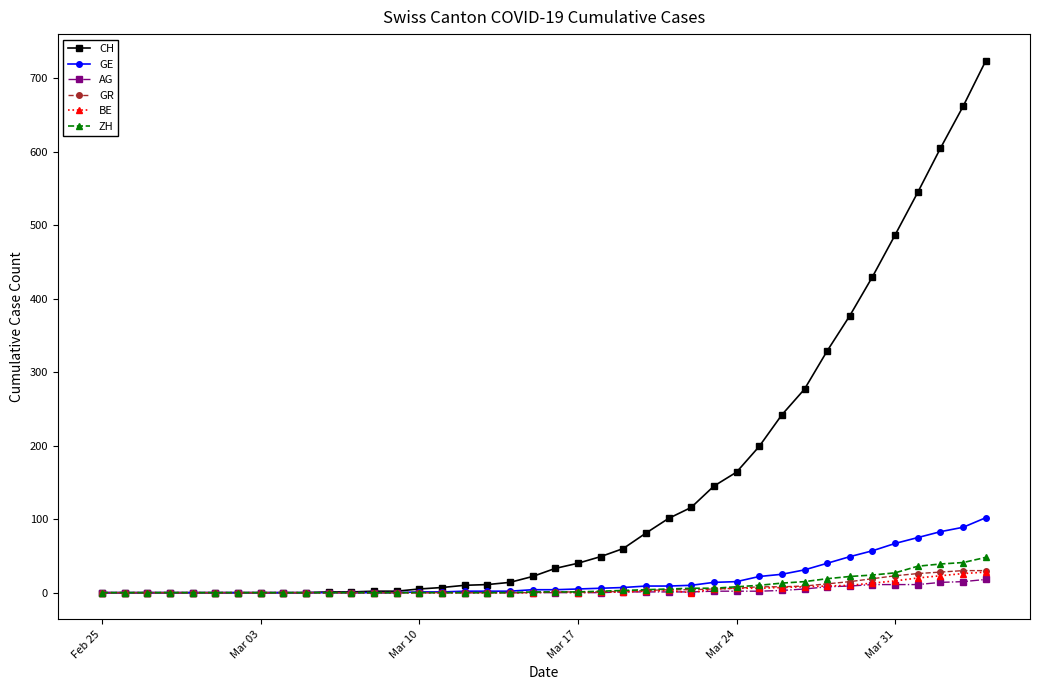

What is the difference between the maximum and second lowest values in the GR series?

30